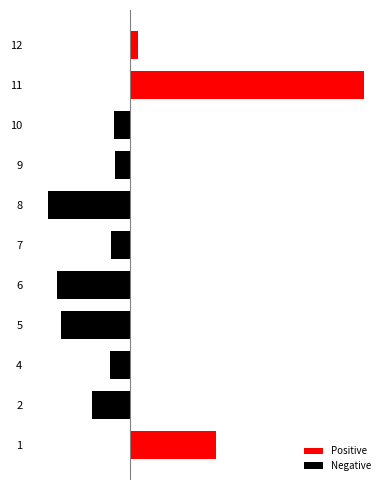

What is the difference between the Negative values at 6 and 9?

7.5